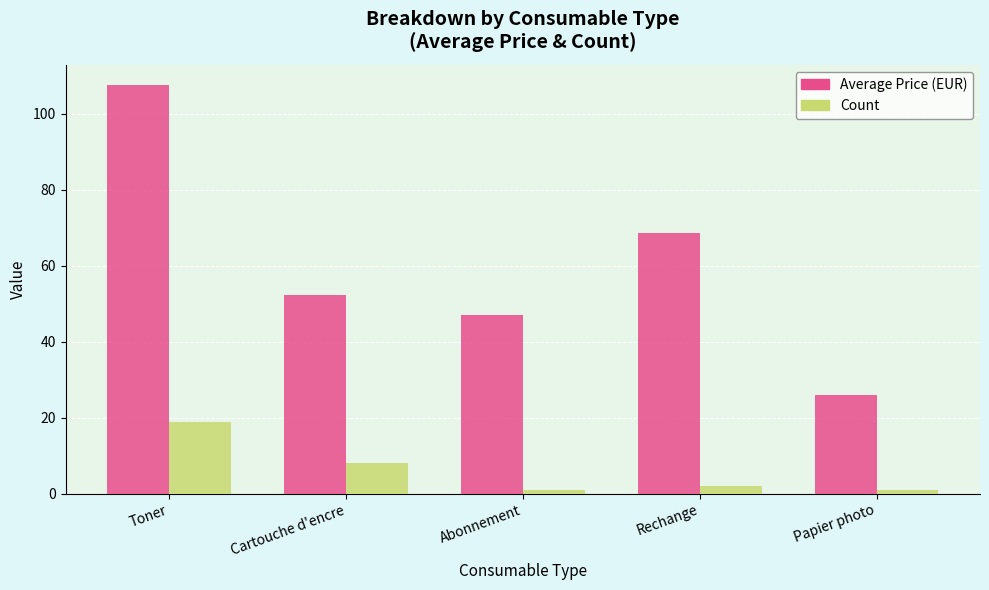

Count the number of categories in the chart.

5